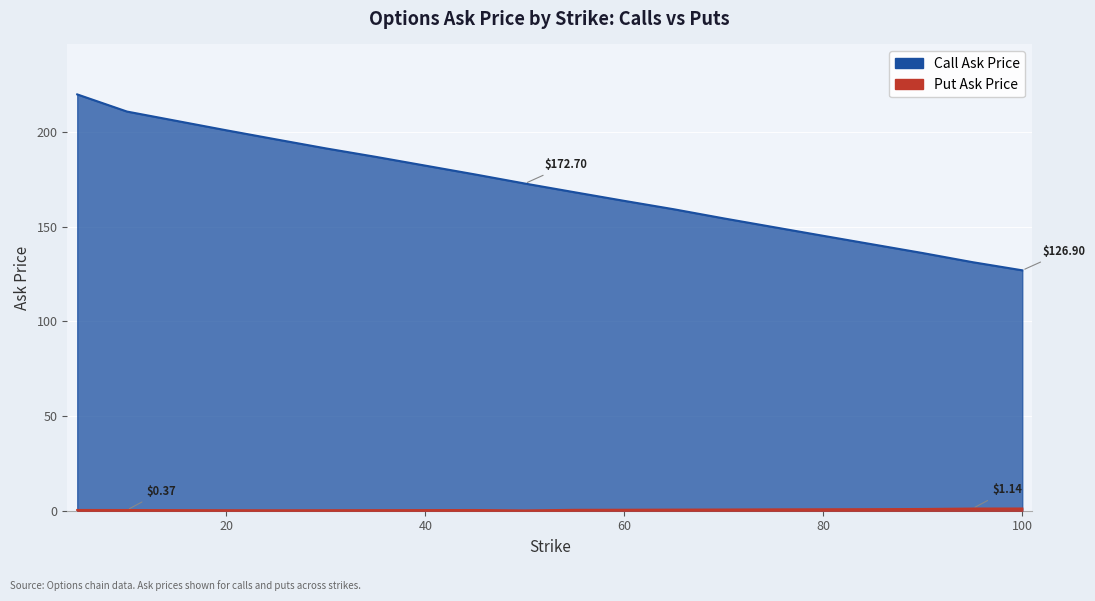

What is the difference between the maximum and minimum values in the put_ask series?

1.0